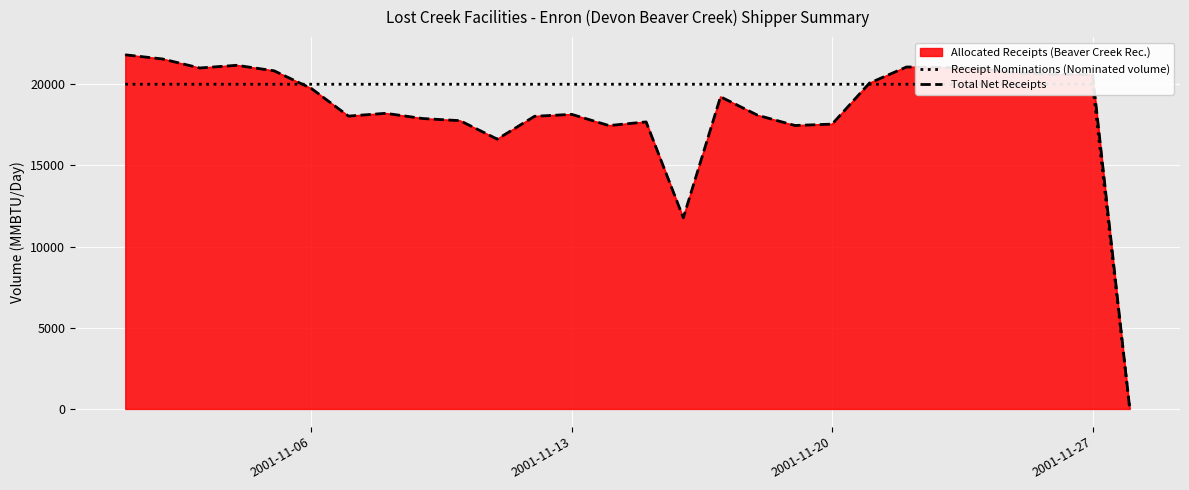

Reading left to right, list all the values displayed in this chart.

Receipt Nominations (Nominated volume): 20000.0	20000.0	20000.0	20000.0	20000.0	20000.0	20000.0	20000.0	20000.0	20000.0	20000.0	20000.0	20000.0	20000.0	20000.0	20000.0	20000.0	20000.0	20000.0	20000.0	20000.0	20000.0	20000.0	20000.0	20000.0	20000.0	20000.0	0.0
Total Net Receipts: 21812.7	21557.2	21001.8	21167.1	20827.9	19742.5	18038.0	18209.7	17887.5	17755.0	16618.7	18025.3	18145.1	17455.0	17680.8	11775.5	19228.4	18086.8	17460.3	17544.1	20065.8	21064.3	21026.2	20961.5	20691.2	20606.4	20606.4	0.0